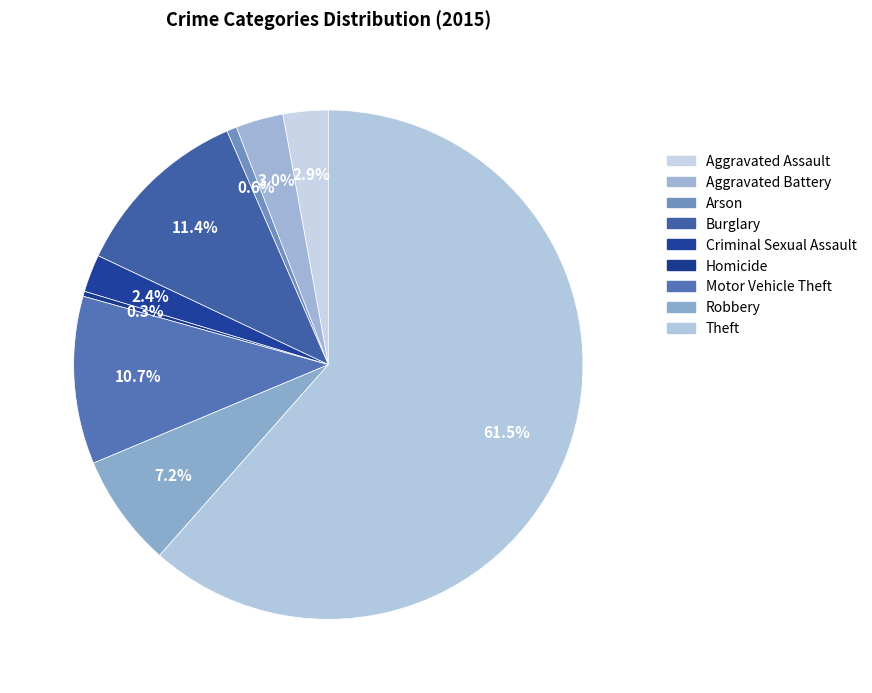

How much of the chart is everything except Aggravated Assault?

97.1%